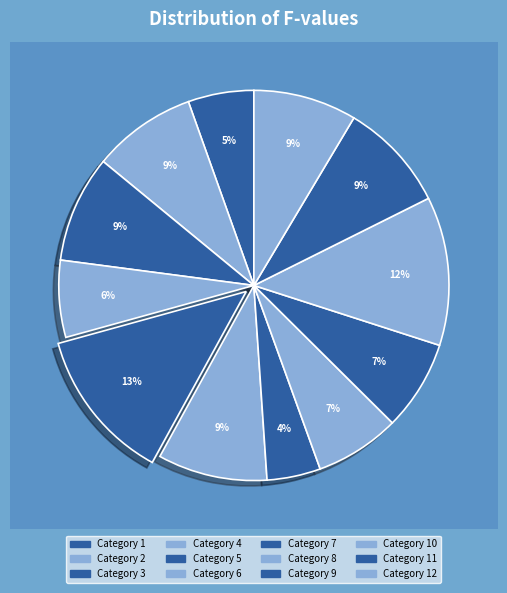

Is there any slice that represents more than half of the pie?

No